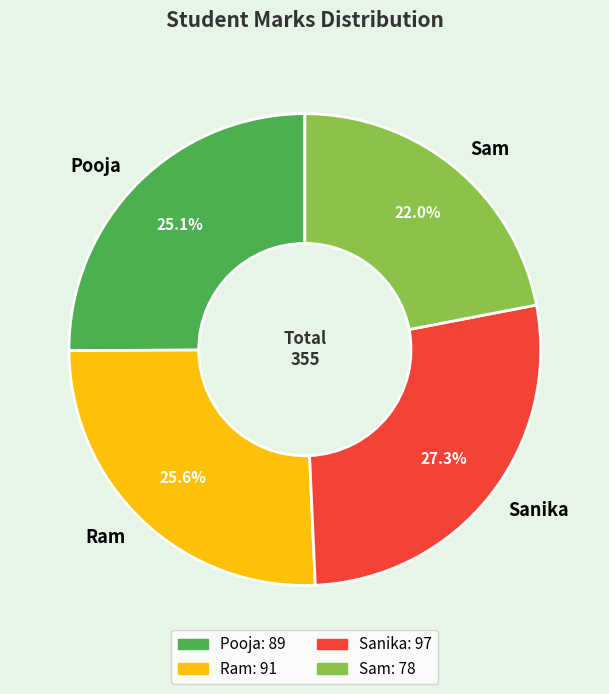

To the nearest percent, what is the average slice percentage?

25%